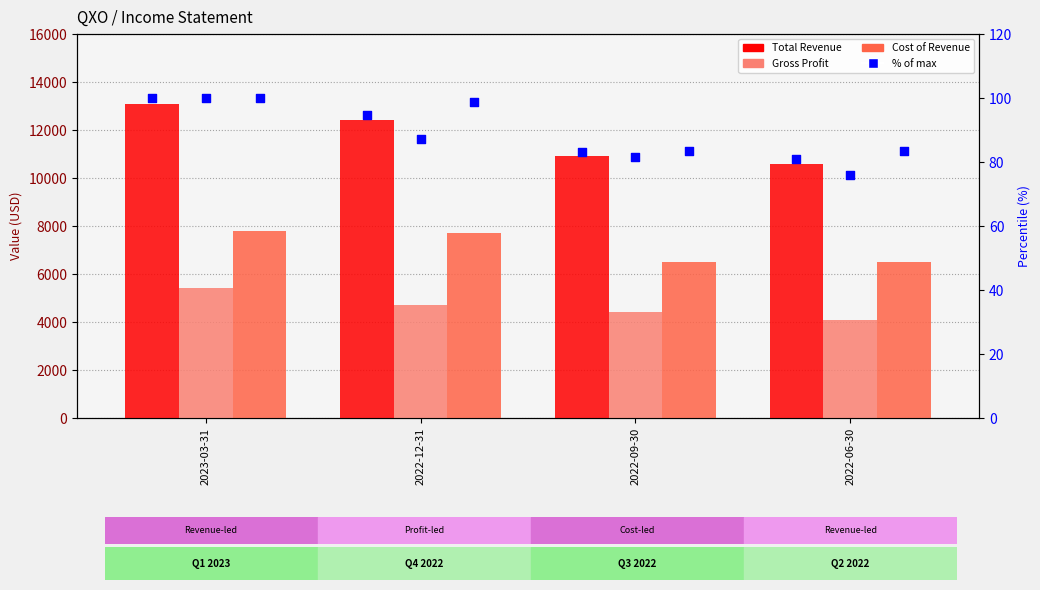

Which series reaches the maximum Y coordinate?

Total Revenue